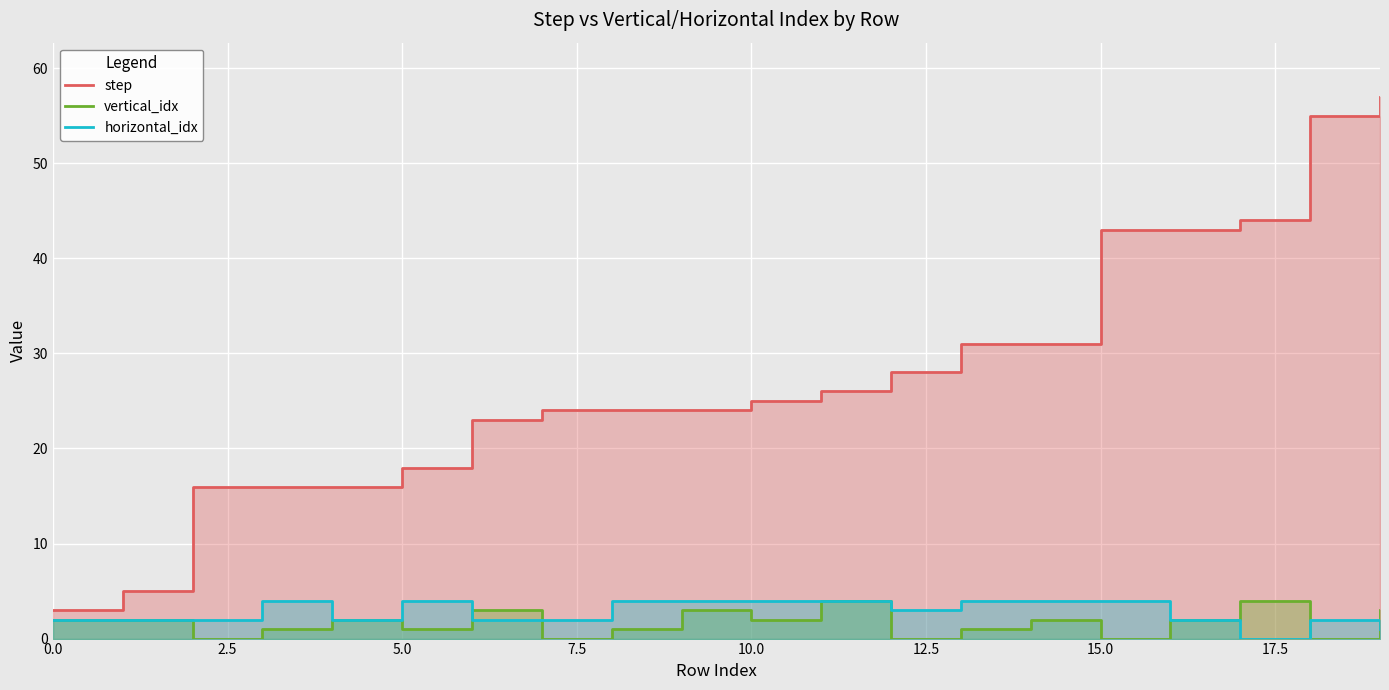

True or false: step and horizontal_idx intersect in this chart.

False